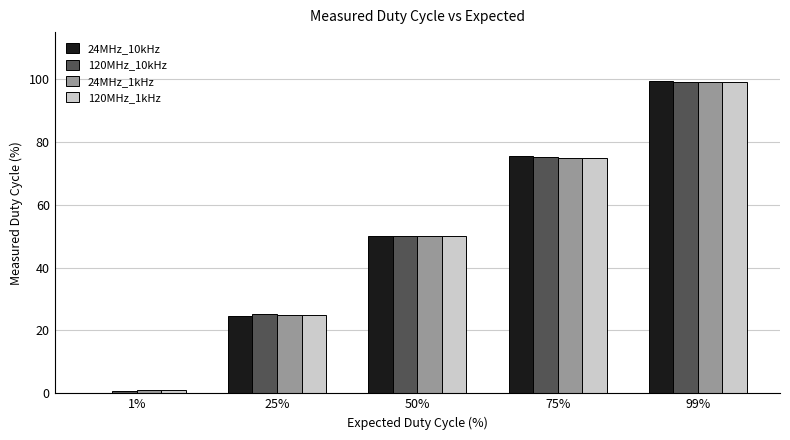

What are all the series names shown in the legend?

24MHz_10kHz, 120MHz_10kHz, 24MHz_1kHz, 120MHz_1kHz